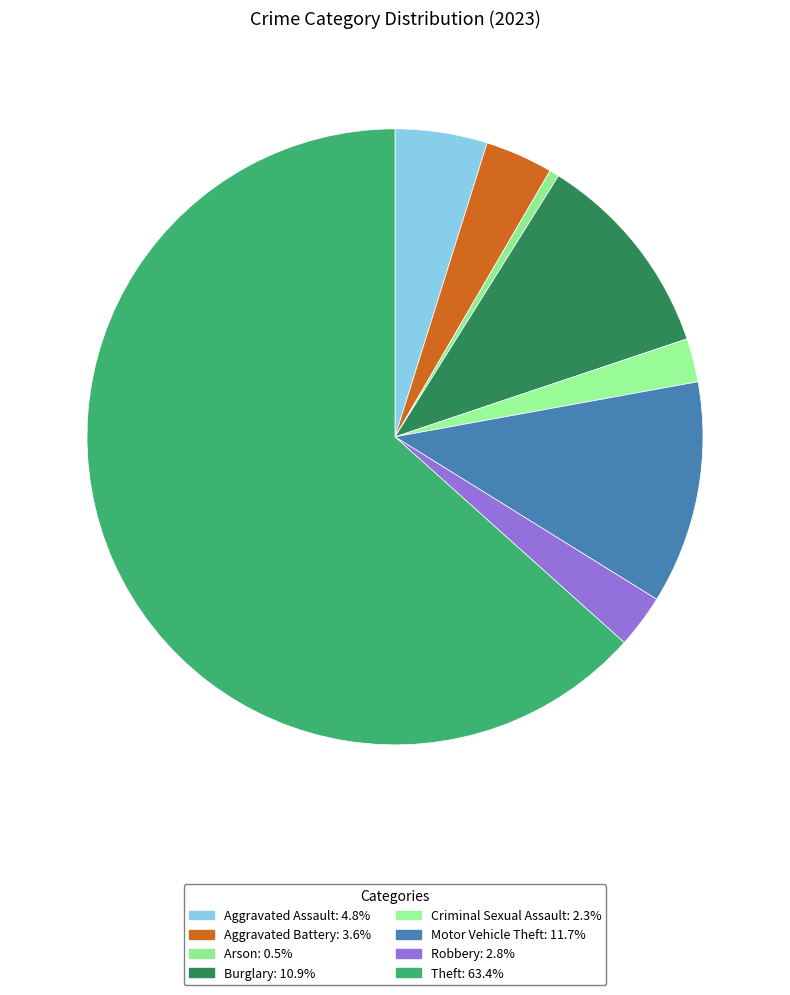

Is there any slice that represents more than half of the pie?

Yes